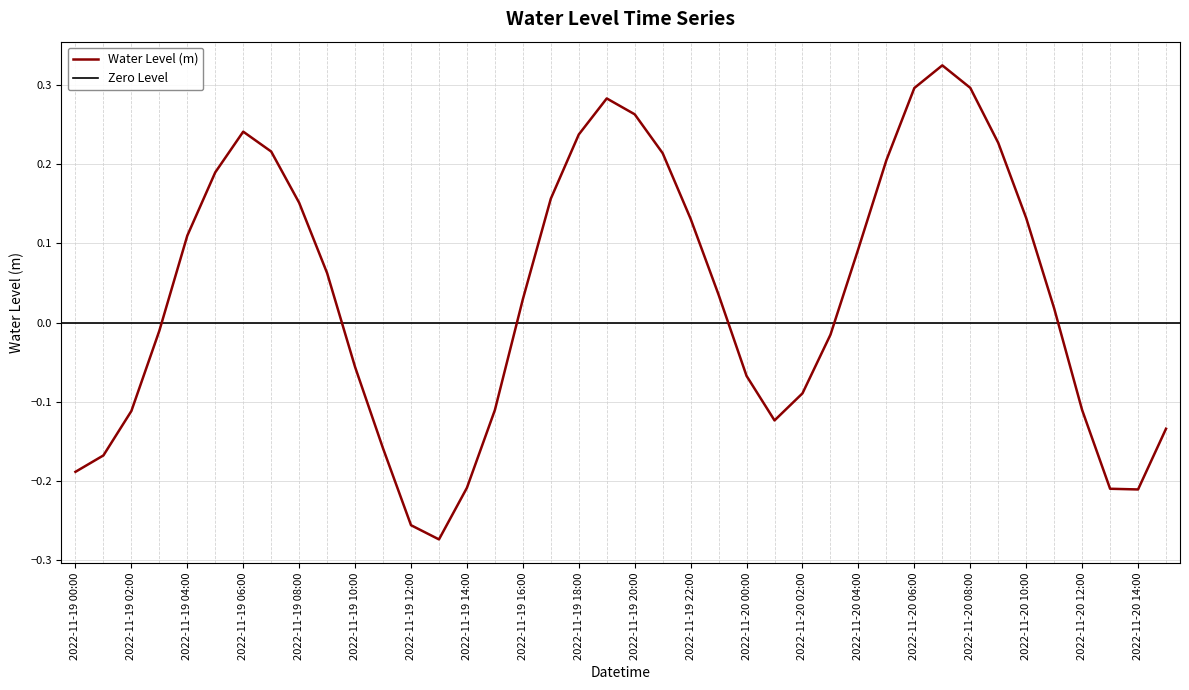

What is the label of the 32nd point from the left?

2022-11-20 07:00